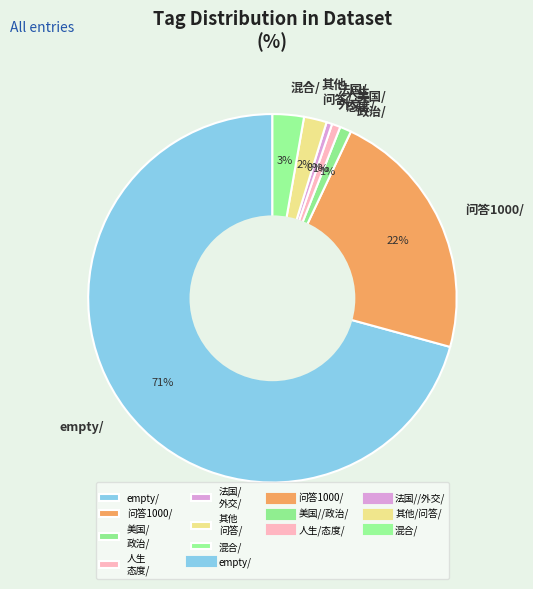

Does empty/ represent more than half of the total?

Yes